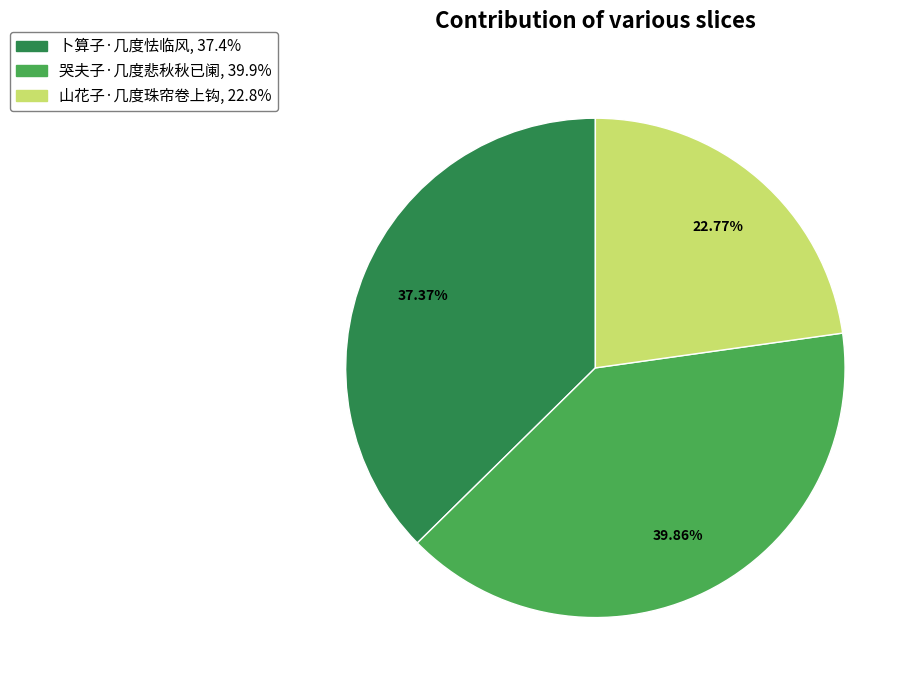

Which category has the smallest portion of the pie?

山花子·几度珠帘卷上钩